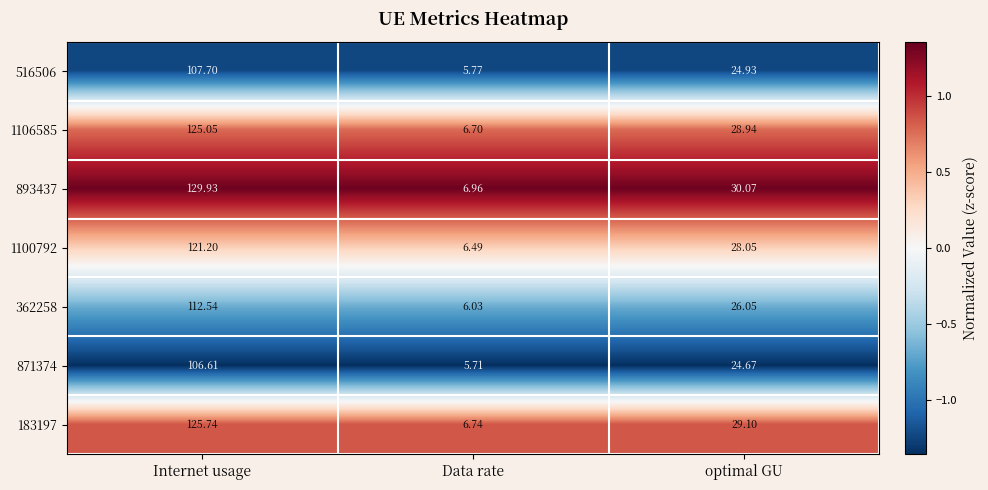

What is the smallest value displayed?

5.7